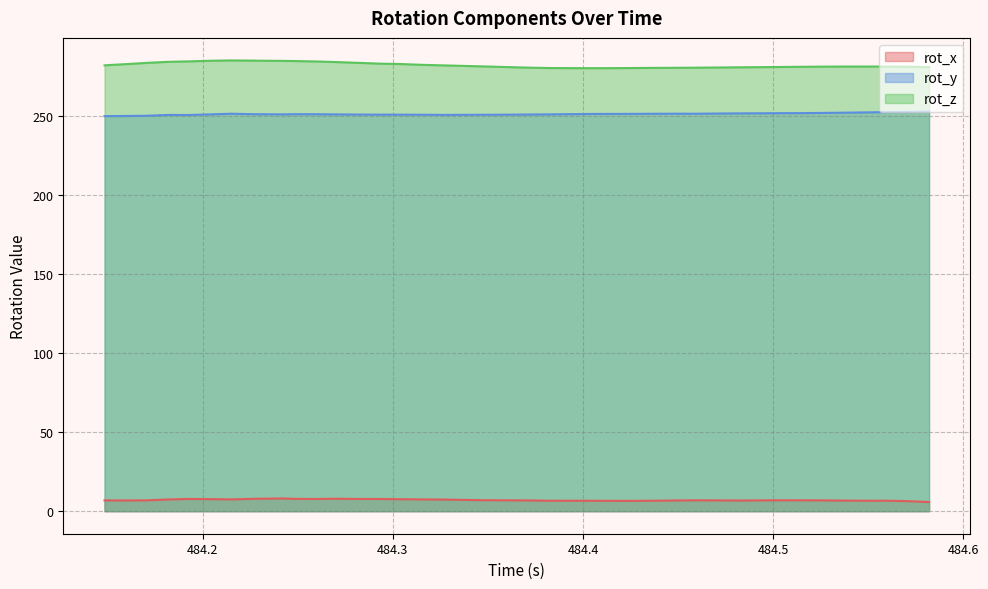

True or false: rot_x and rot_y cross at least once.

False